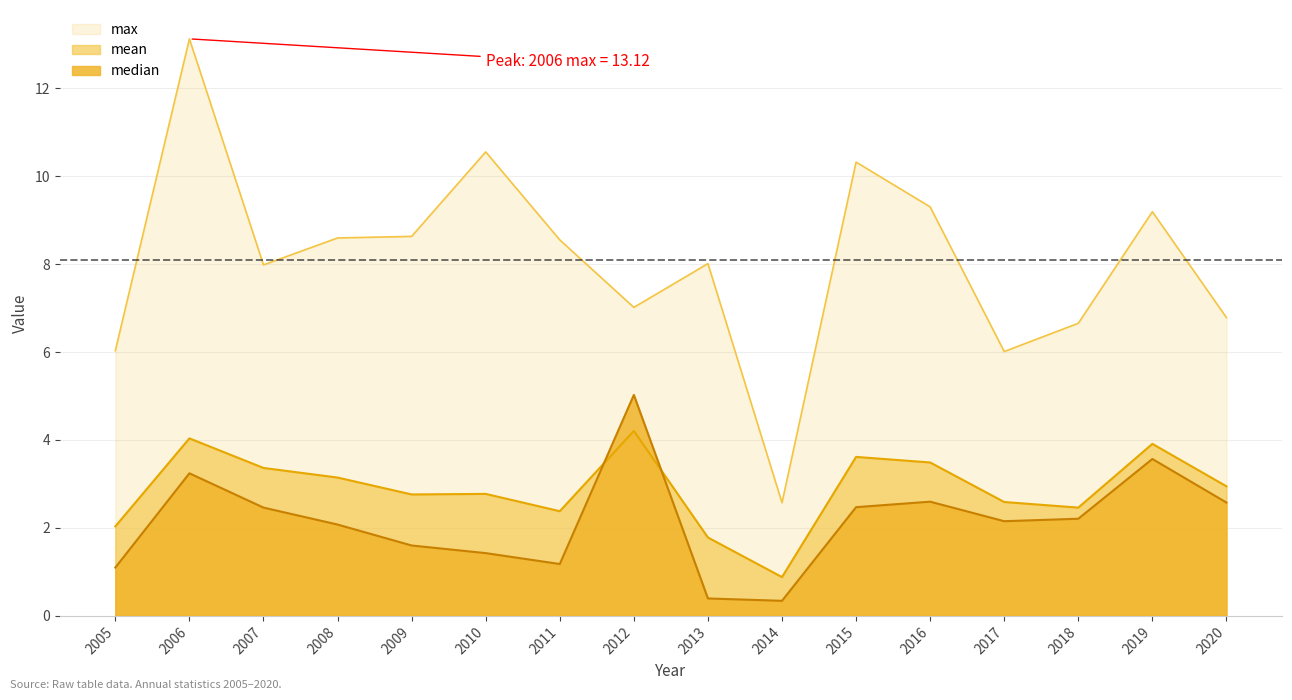

Which series has the widest spread of values?

max